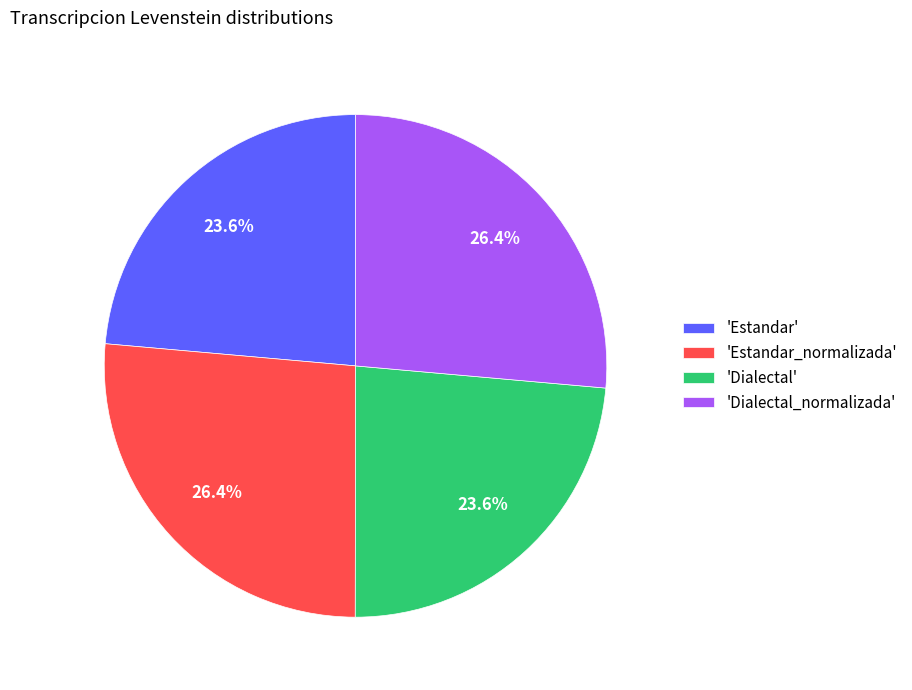

What percentage do 'Estandar' and 'Estandar_normalizada' together represent?

50.0%